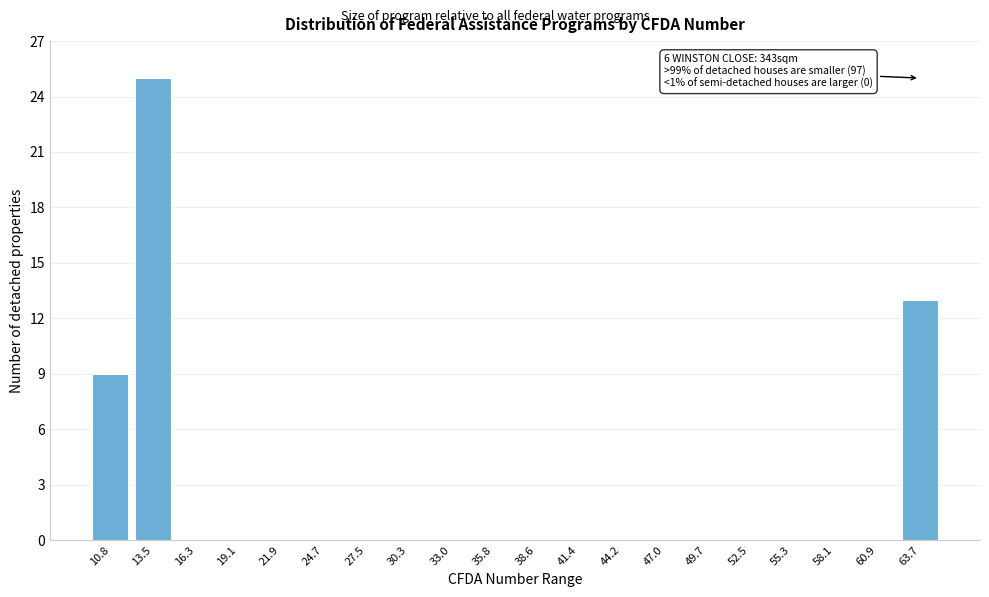

Reading left to right, extract all data points from this chart.

10.8=9	13.5=25	16.3=0	19.1=0	21.9=0	24.7=0	27.5=0	30.3=0	33.0=0	35.8=0	38.6=0	41.4=0	44.2=0	47.0=0	49.7=0	52.5=0	55.3=0	58.1=0	60.9=0	63.7=13